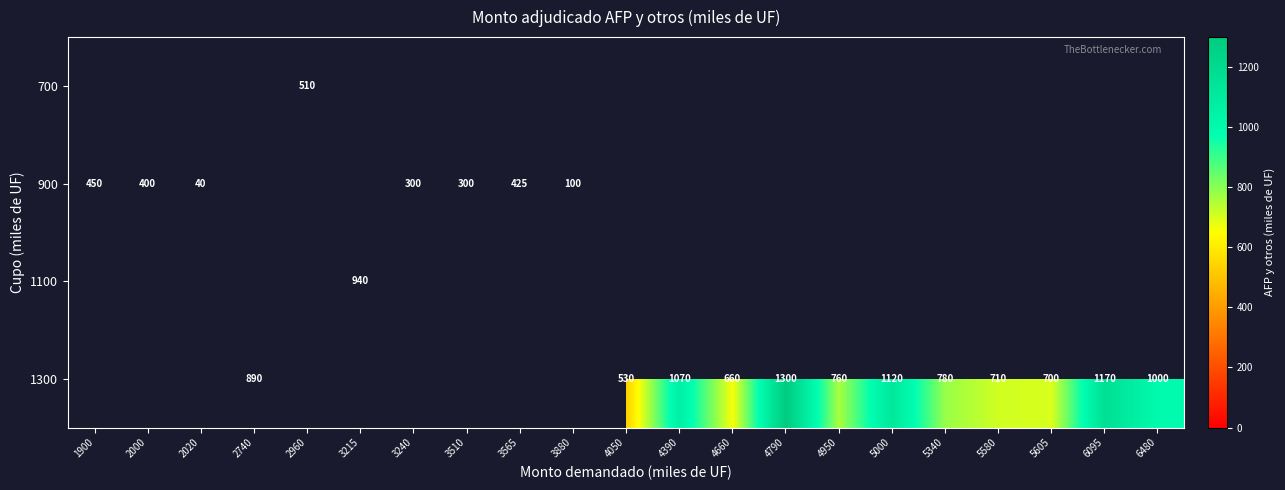

Is the value of 1300 at 4790 greater than the value of 900 at 3240?

Yes